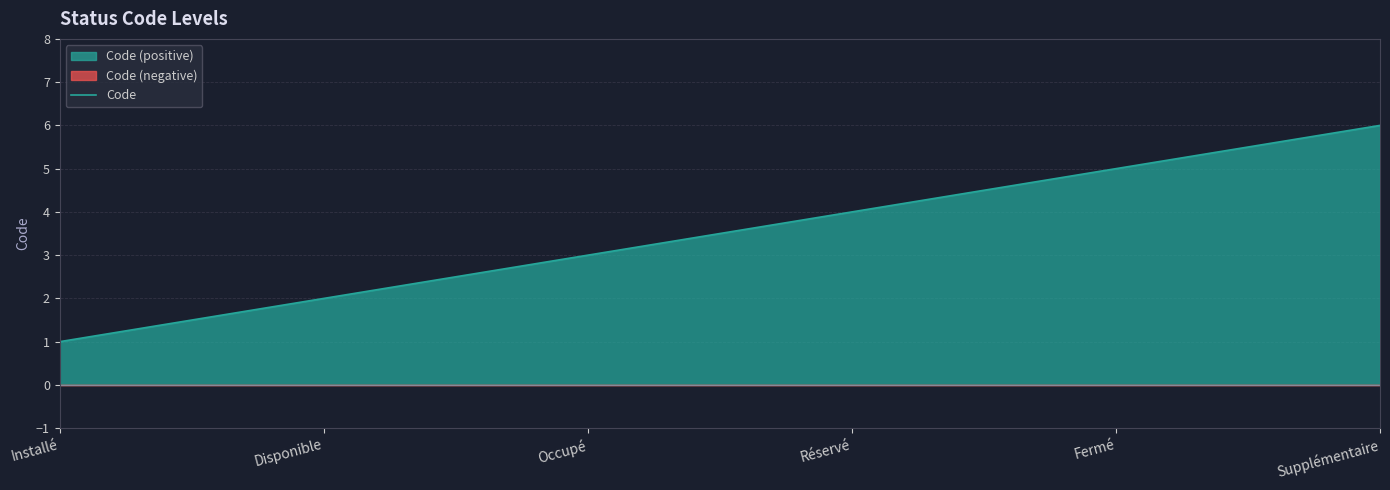

What is the difference between the second highest and minimum values?

4